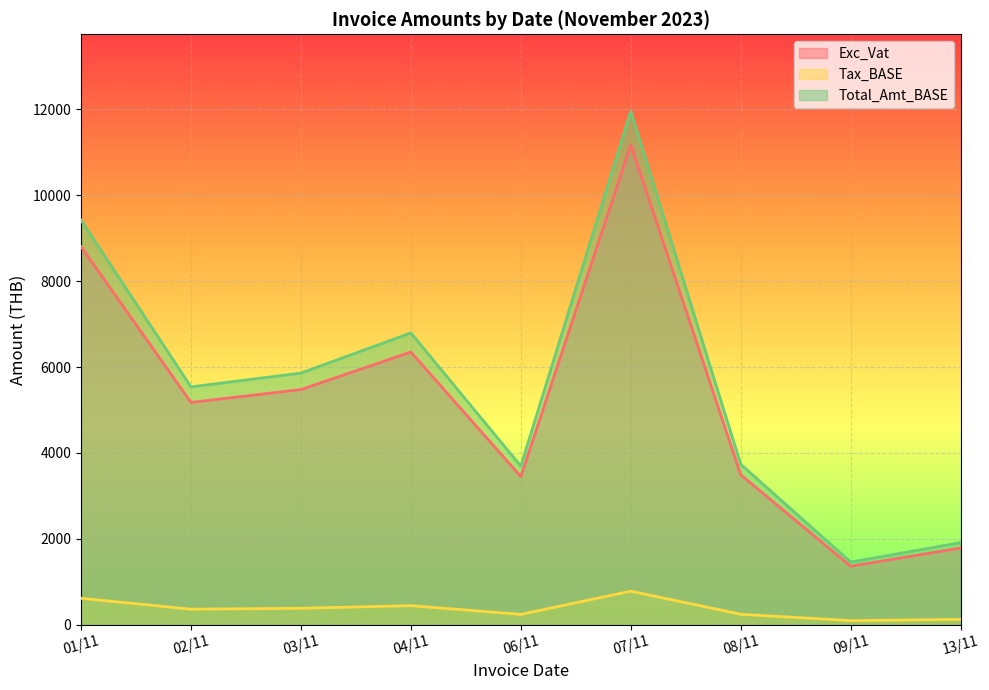

At which category is the sum across all series the highest?

07/11